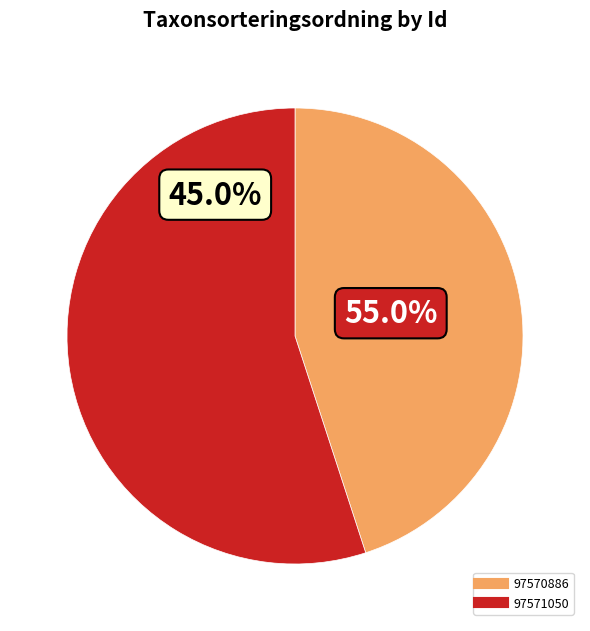

Rank the categories by value from highest to lowest.

97571050, 97570886